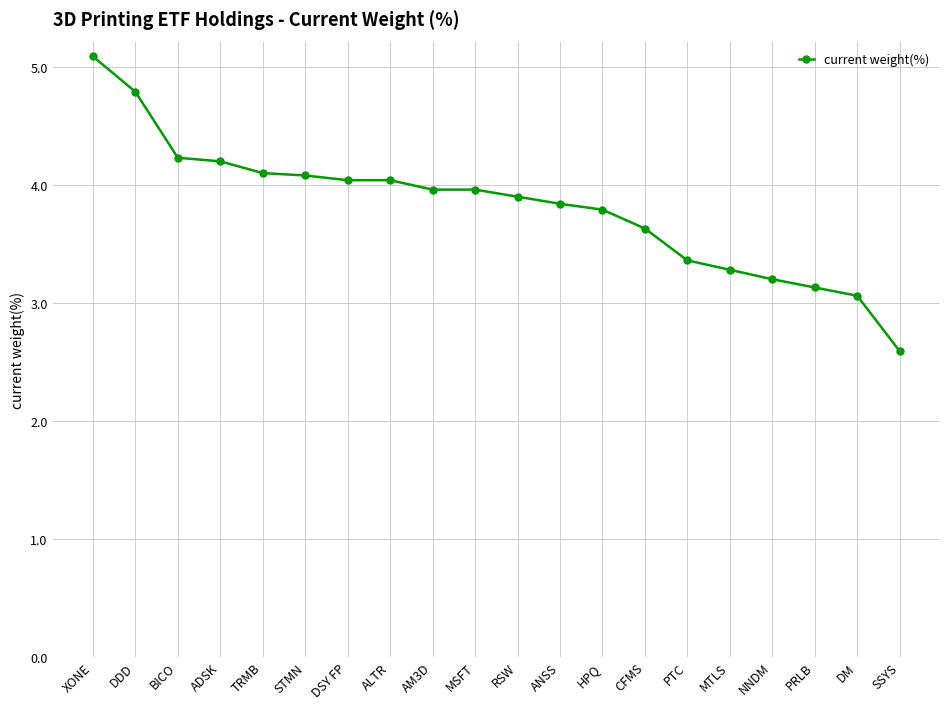

True or false: the data shows 1.4 at XONE.

False